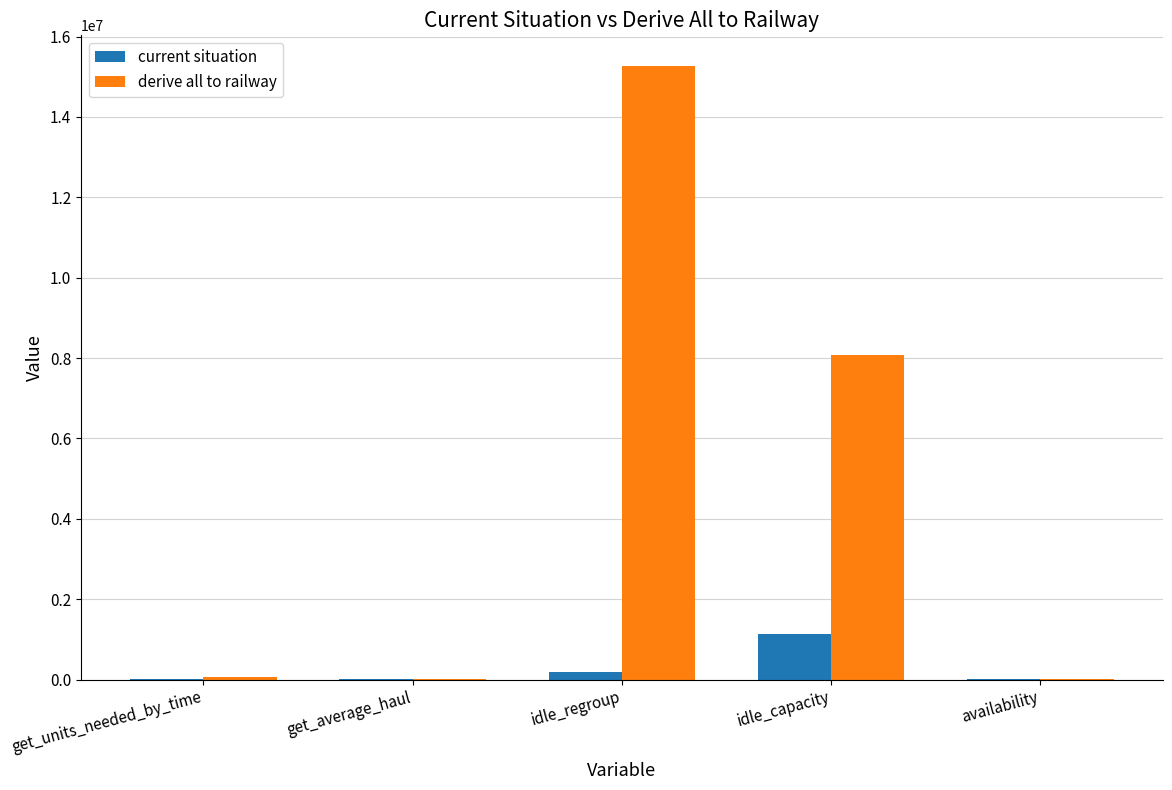

Is it true that derive all to railway equals 26538635.1 at idle_regroup?

False